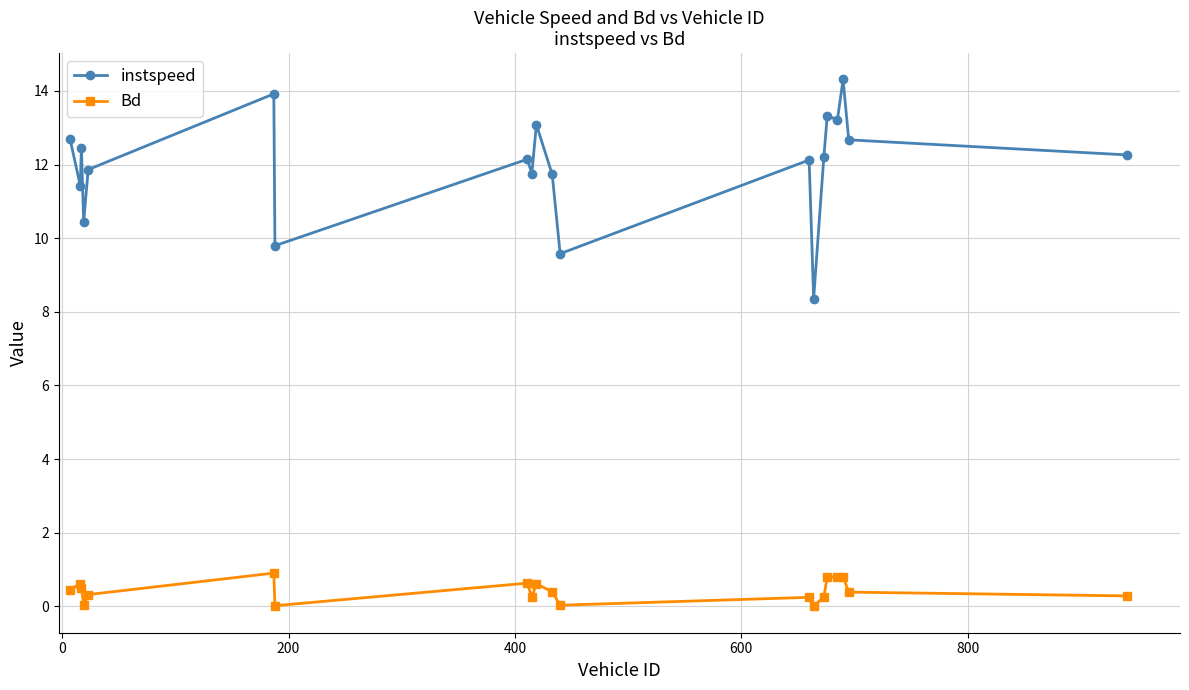

Rank the series by their average value, from lowest to highest.

Bd, instspeed